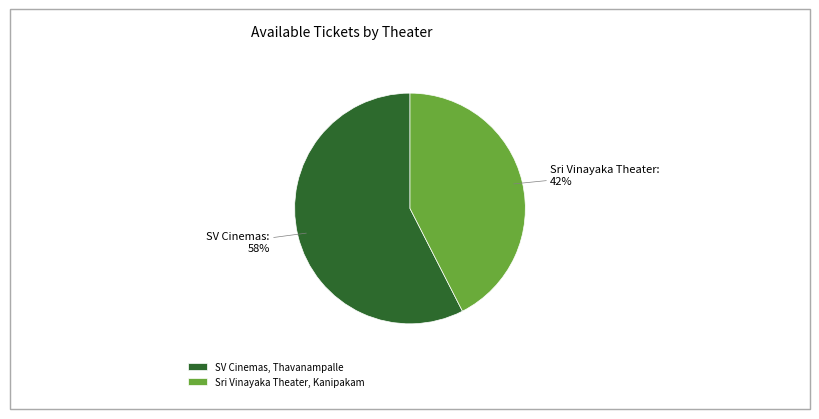

To the nearest percent, what is the average slice percentage?

50%